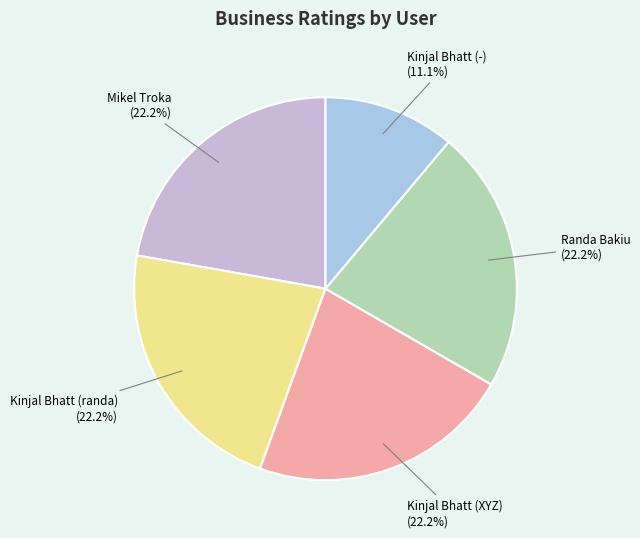

Is there a majority slice in this chart?

No